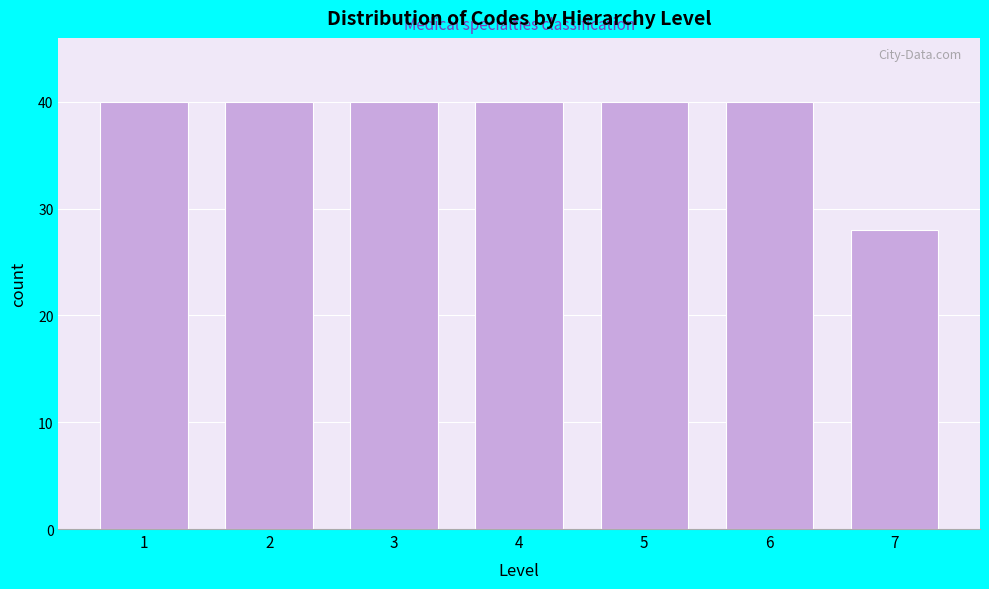

Reading left to right, transcribe all the data shown in this chart.

40	40	40	40	40	40	28